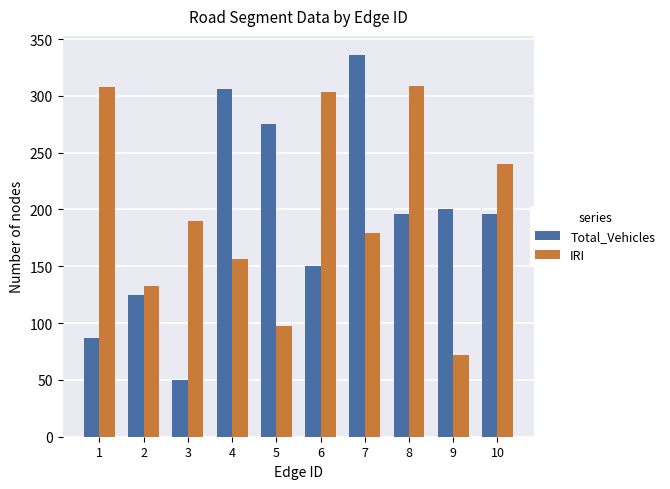

What are all the series names shown in the legend?

Total_Vehicles, IRI